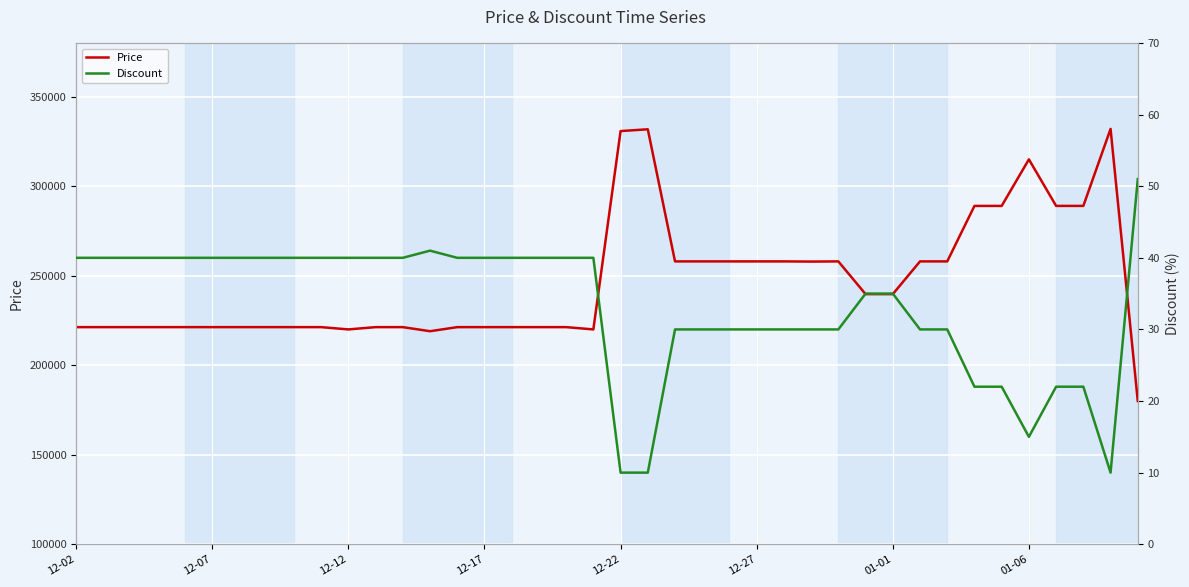

Which category has the lowest value in the Price series?

39